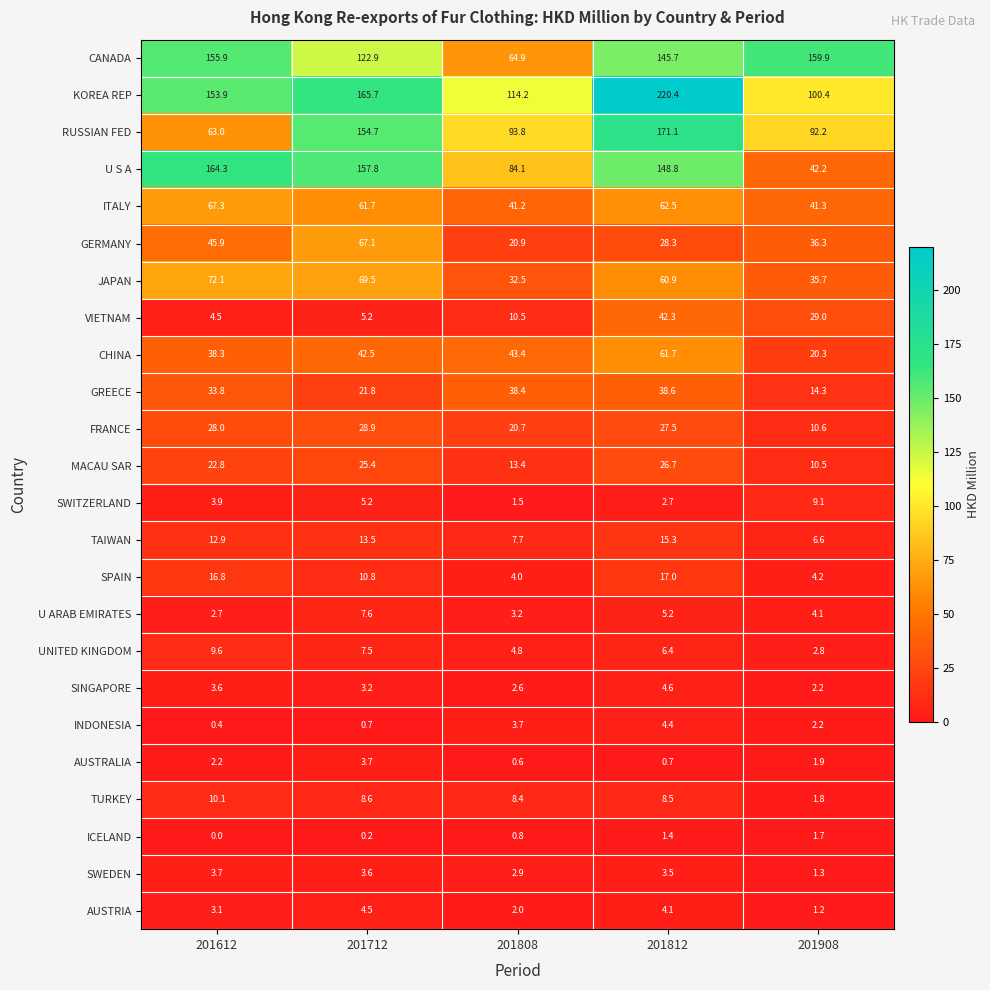

What is the sum of the GREECE values at 201908 and 201712?

36.1